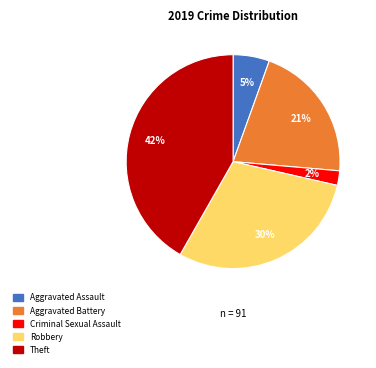

Does any single category account for the majority?

No